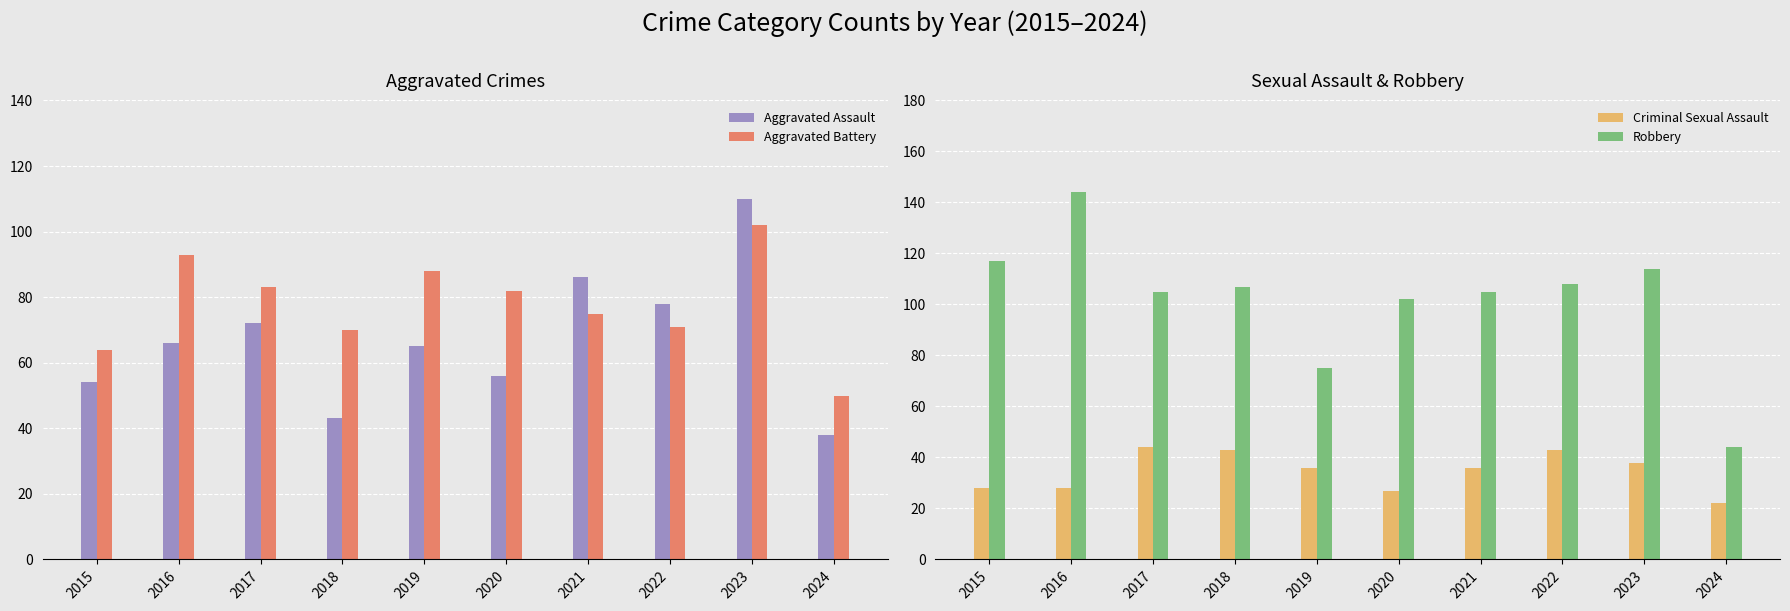

At which label does Aggravated Battery first exceed 82?

2016